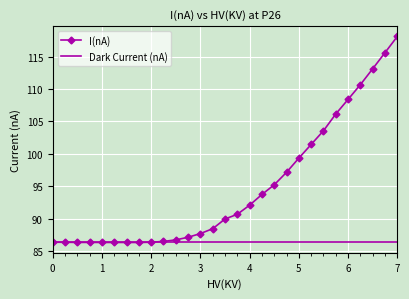

List the series in order of their overall mean, lowest first.

Dark Current (nA), I(nA)